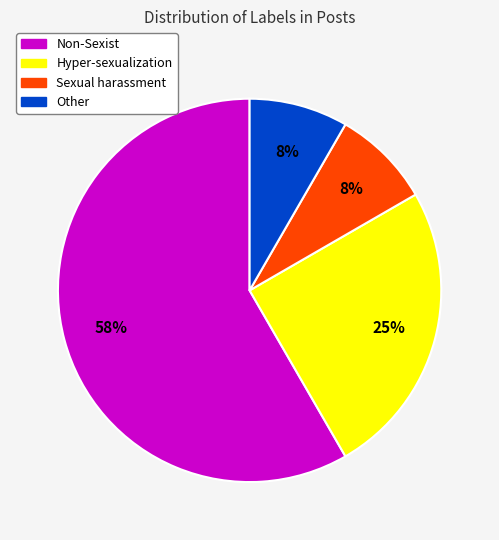

To the nearest percent, what is the average slice percentage?

25%